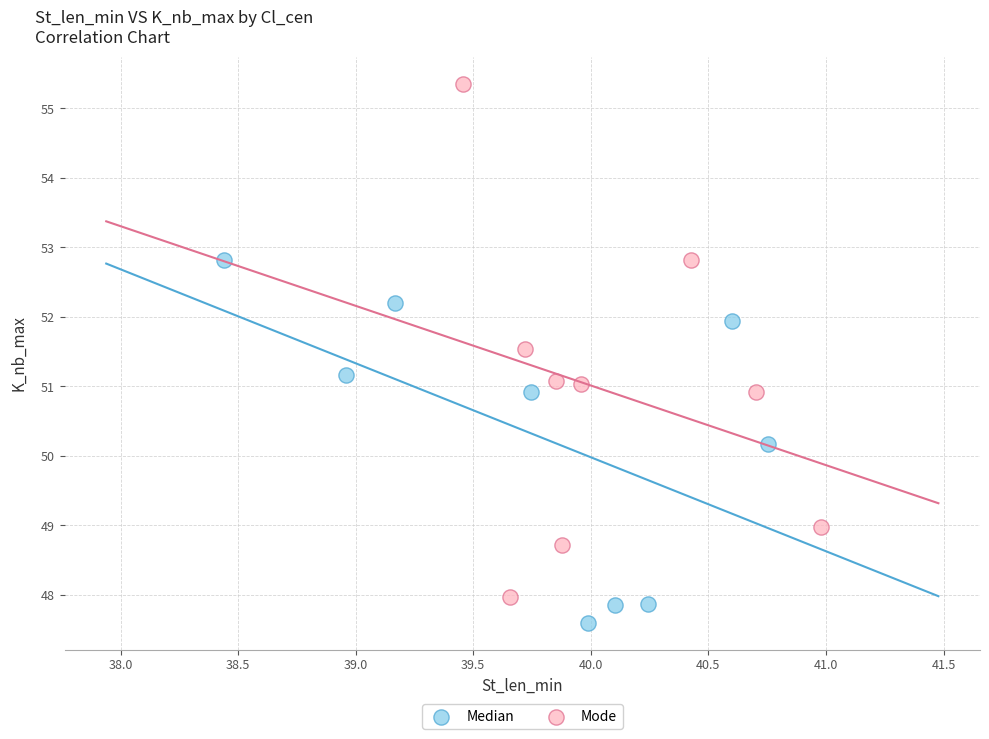

Which series reaches the minimum Y coordinate?

Median